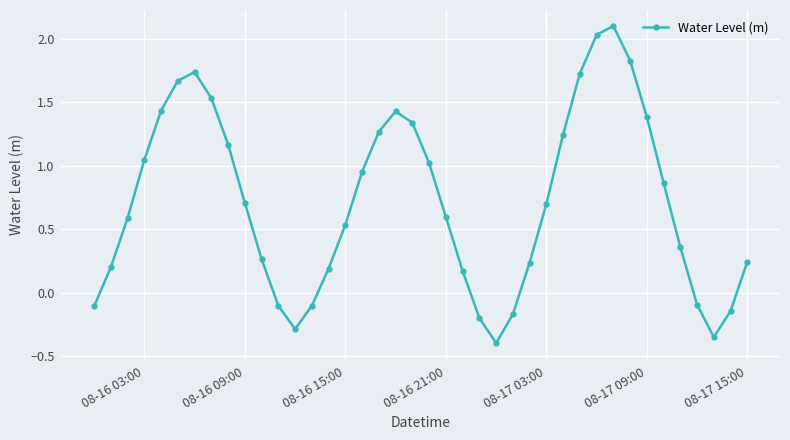

What is the average value?

0.7